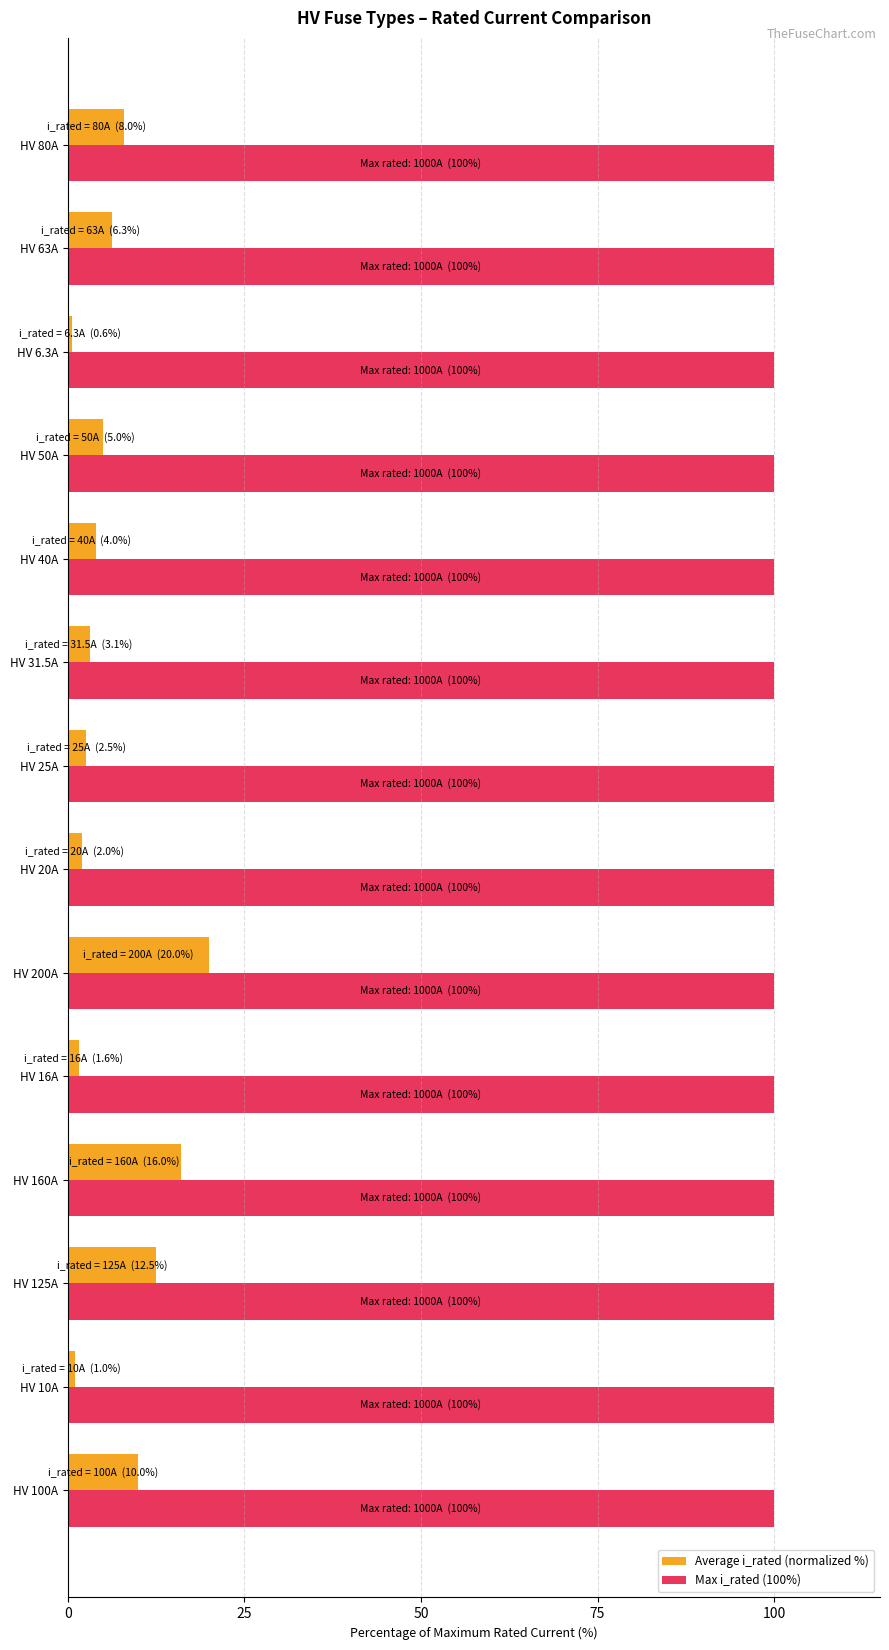

Rank the series by their maximum value, from lowest to highest.

Average i_rated (normalized %), Max i_rated (100%)